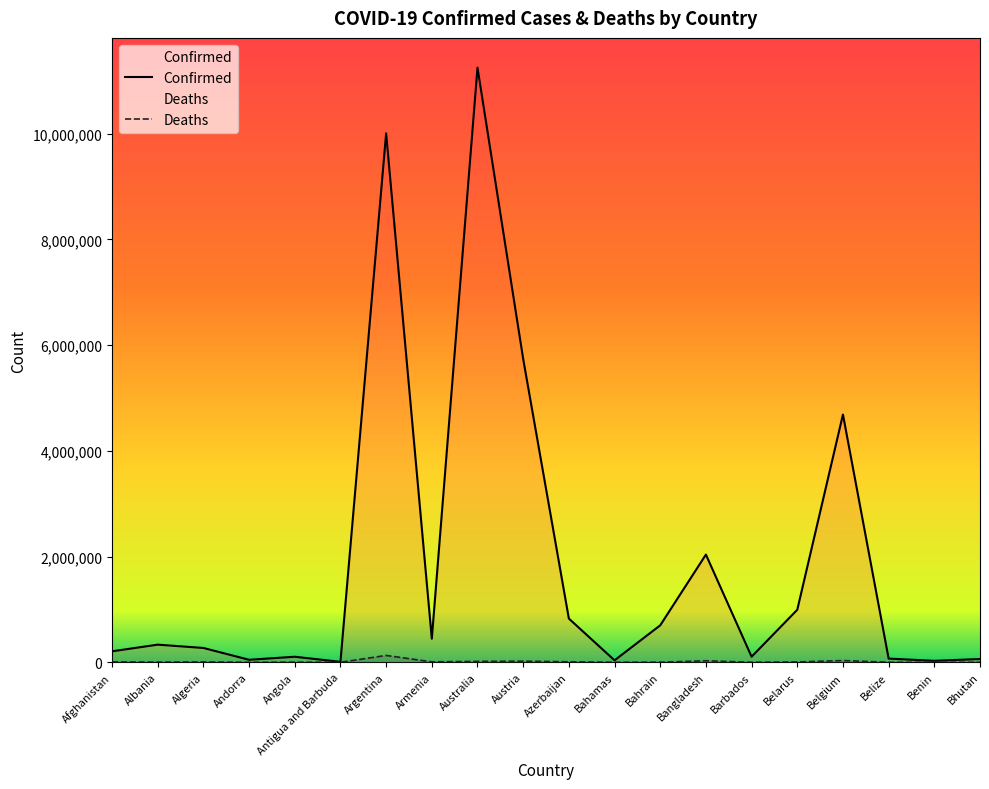

True or false: Confirmed and Deaths cross at least once.

False